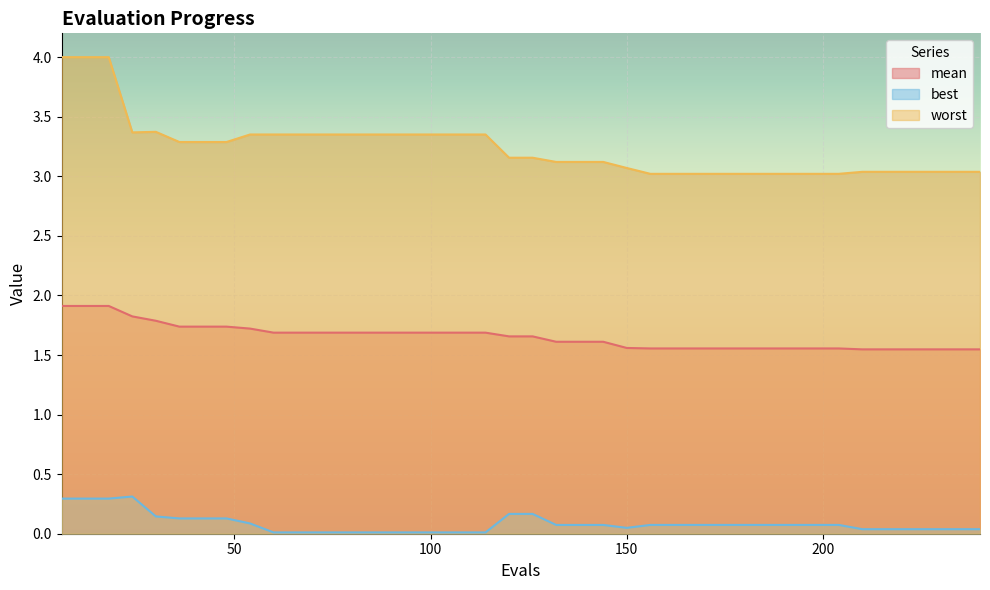

What is the difference between the second highest and second lowest values in the worst series?

1.0